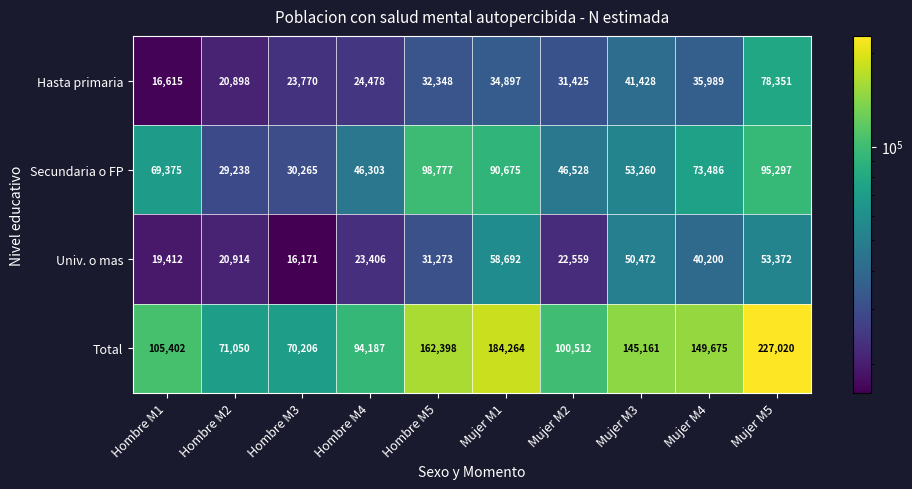

Rank the series at Hombre M1 from highest to lowest value.

Total, Secundaria o FP, Univ. o mas, Hasta primaria